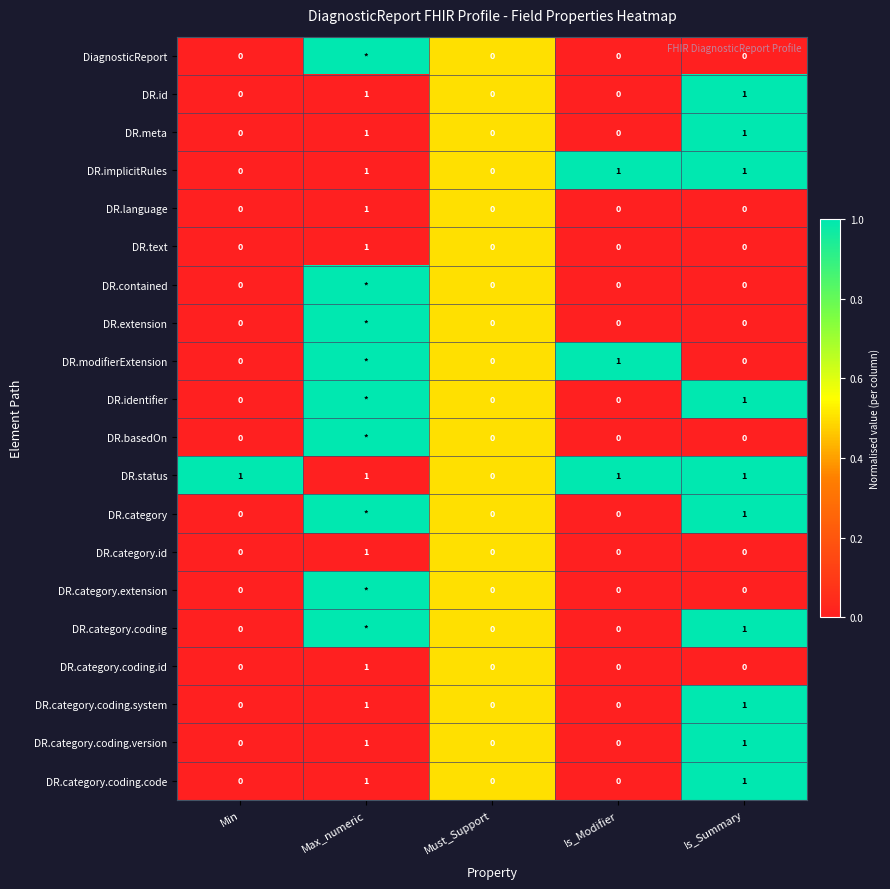

How many values in the DR.id series exceed 0?

2